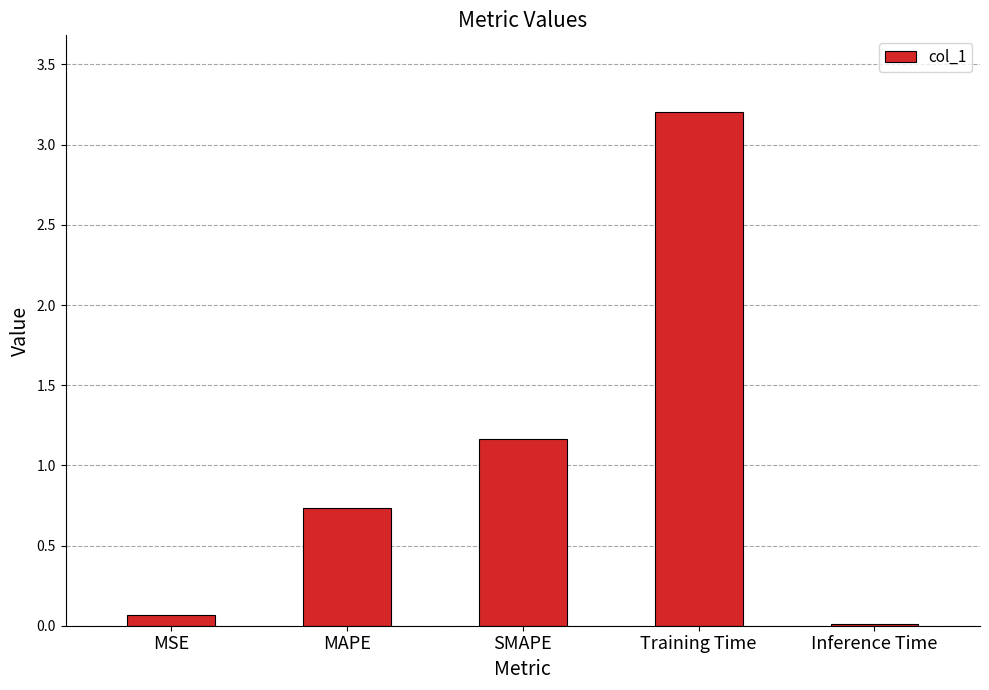

How many bars are there in total?

5